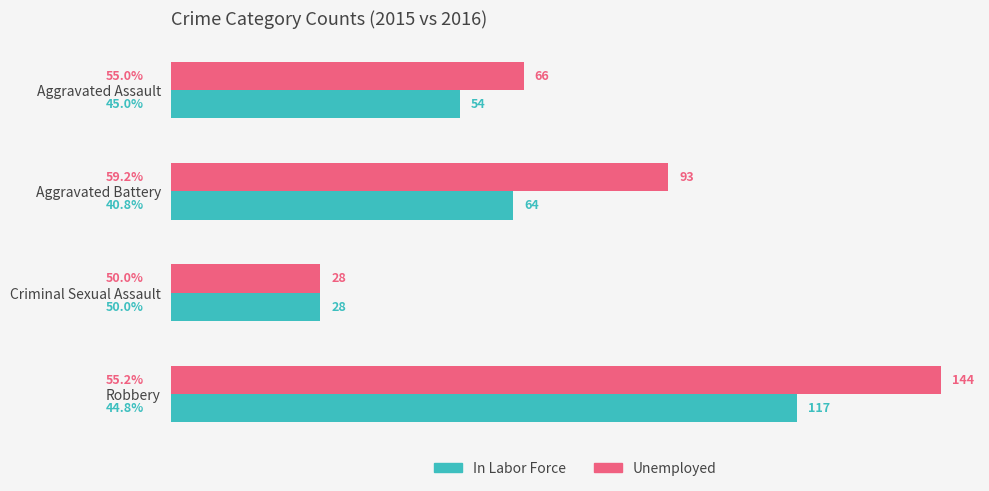

Between Aggravated Assault and Robbery, which series saw the biggest shift?

Unemployed